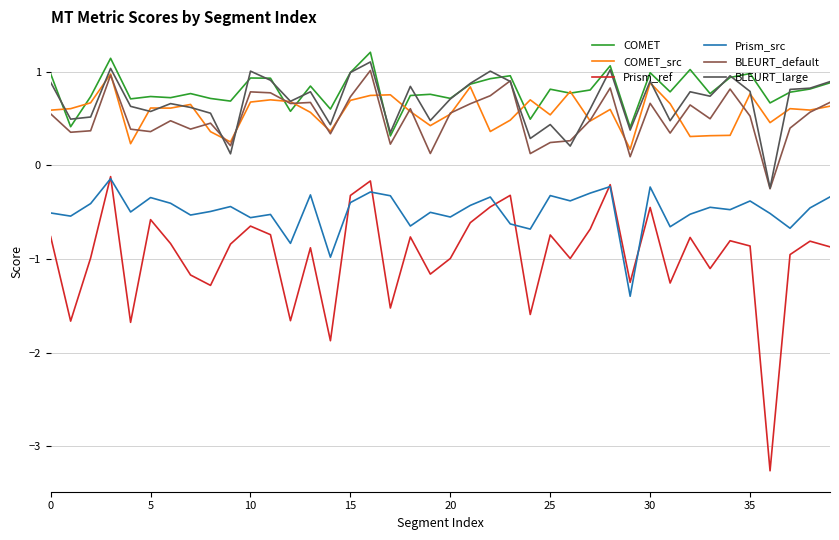

True or false: Prism_ref and BLEURT_large cross at least once.

False